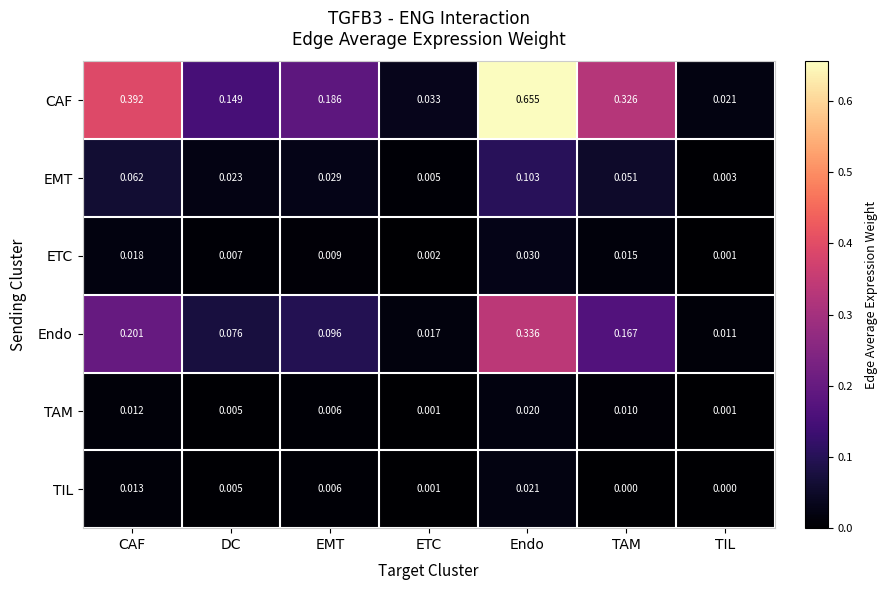

Which category has the highest value in the CAF series?

Endo